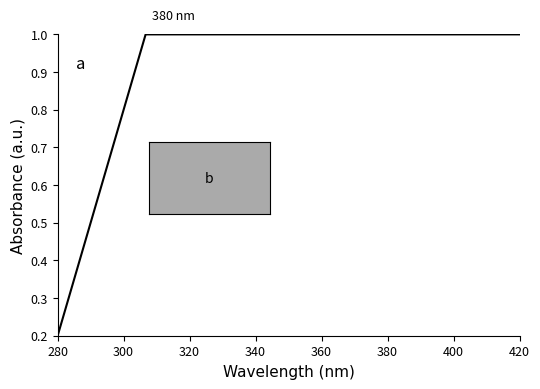

What is the maximum value shown in the chart?

1.0